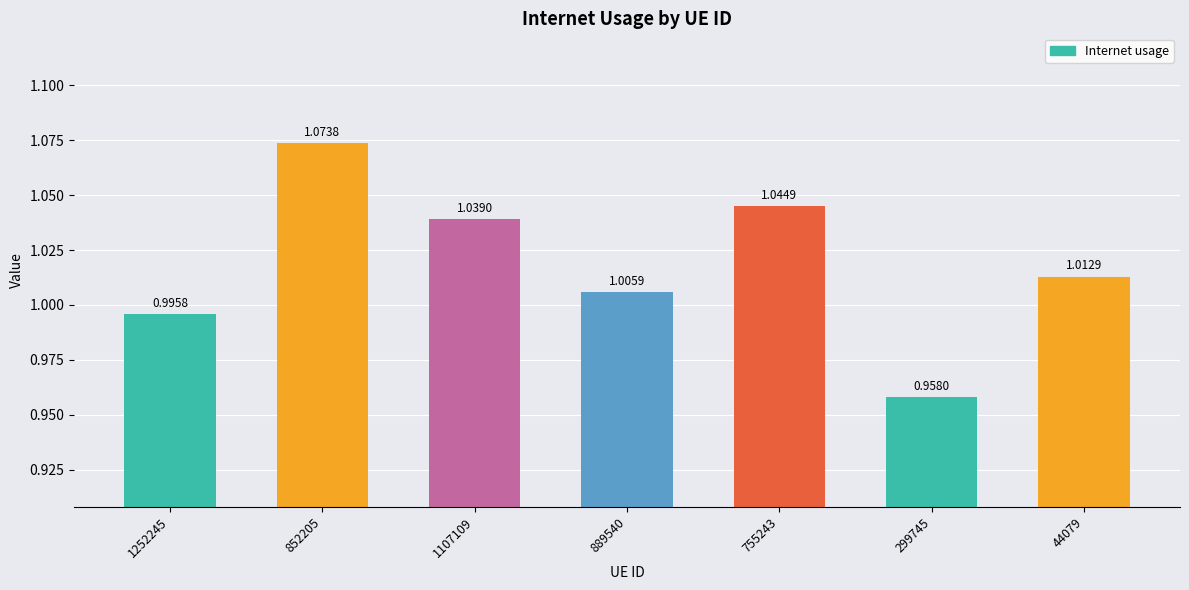

At which category does the chart reach its minimum across all series?

299745